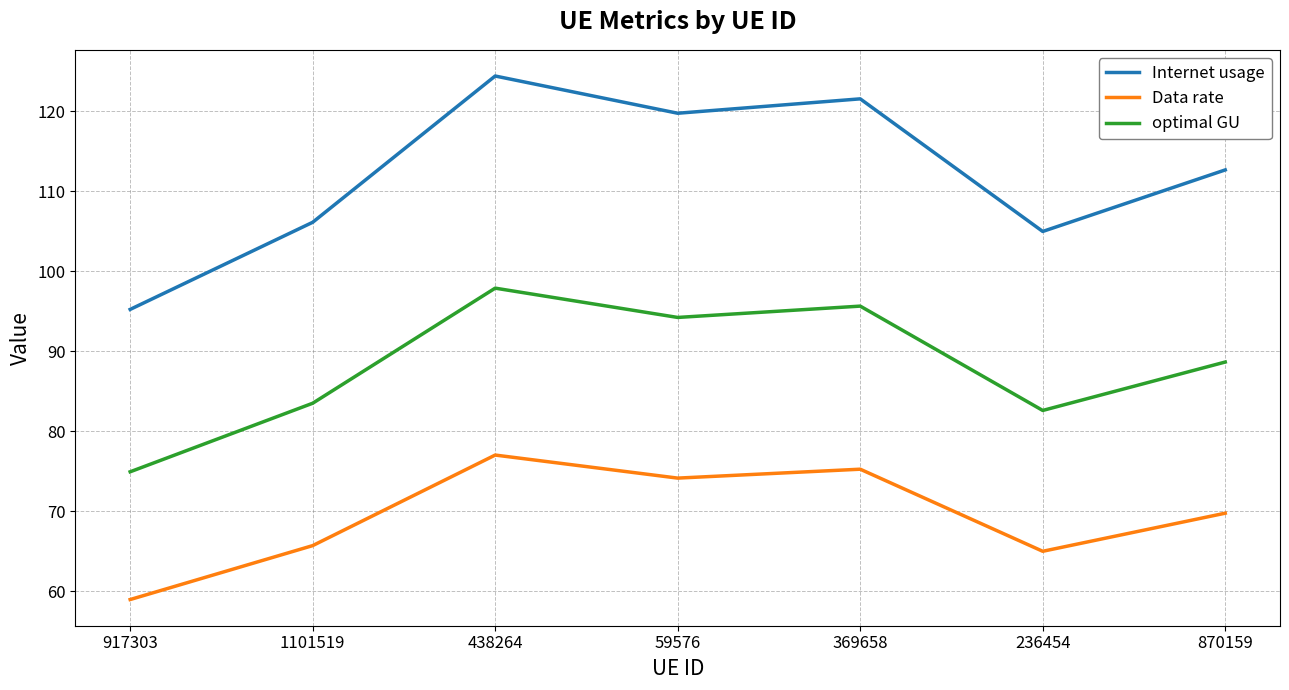

What is the average value of the optimal GU series?

88.2